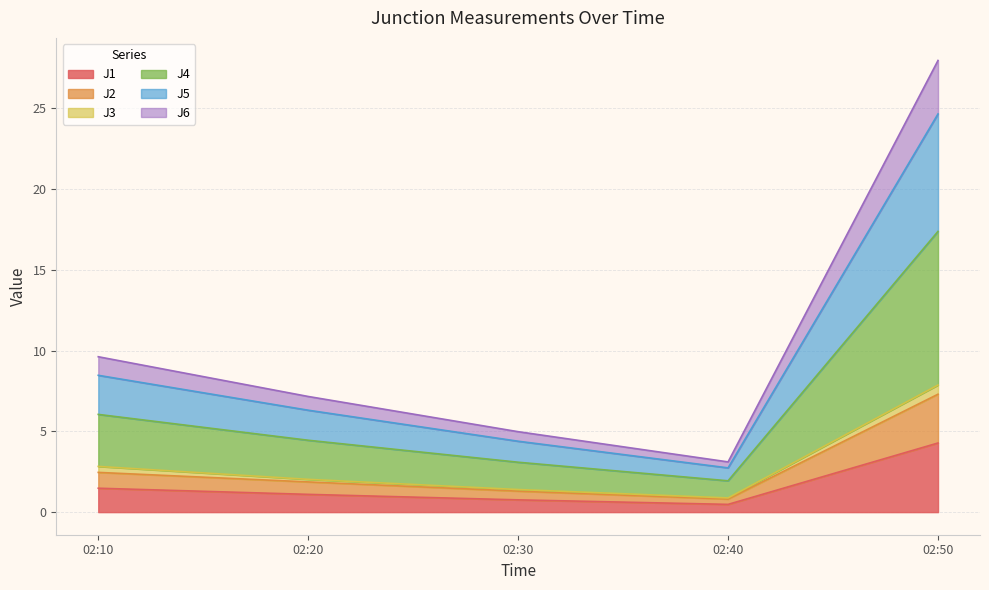

How many data points does each series have?

5